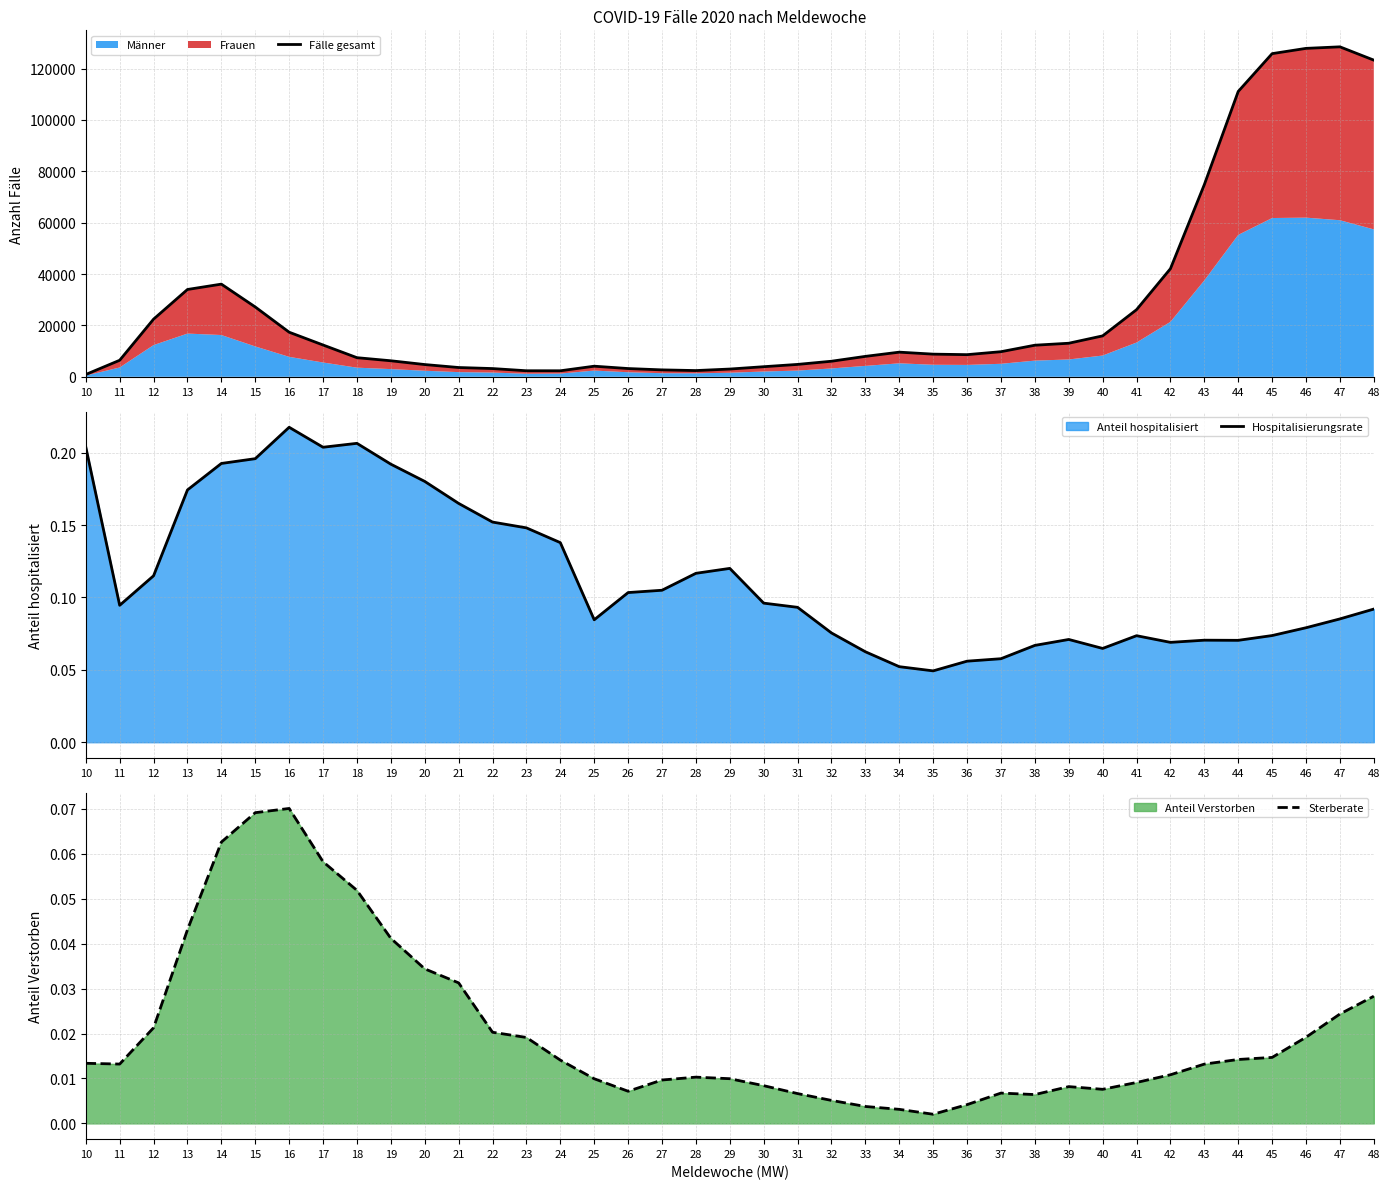

At 22, list the series in order from smallest to largest.

Sterberate, Hospitalisierungsrate, Fälle gesamt